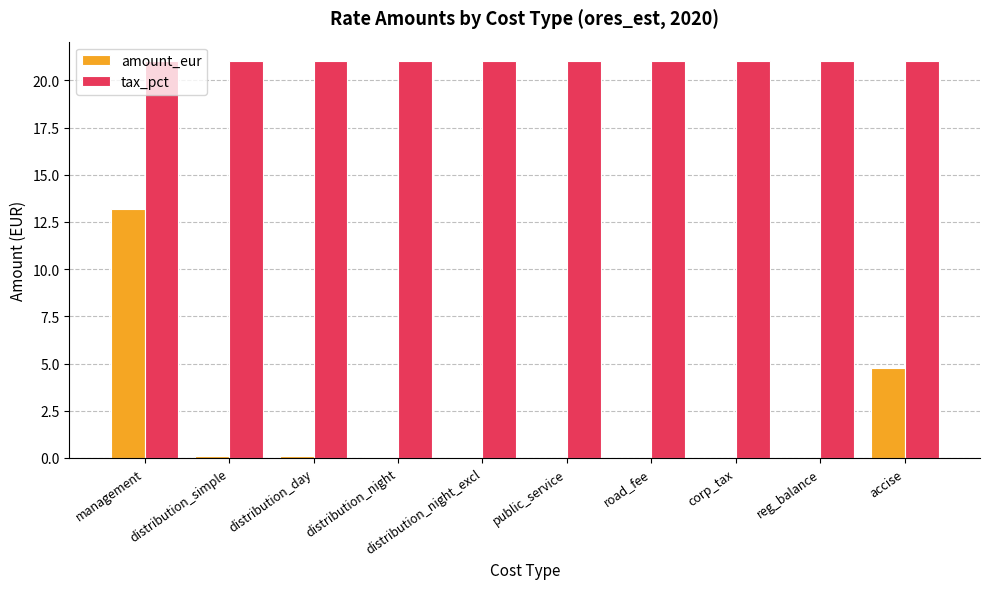

What is the highest value of the amount_eur series?

13.2